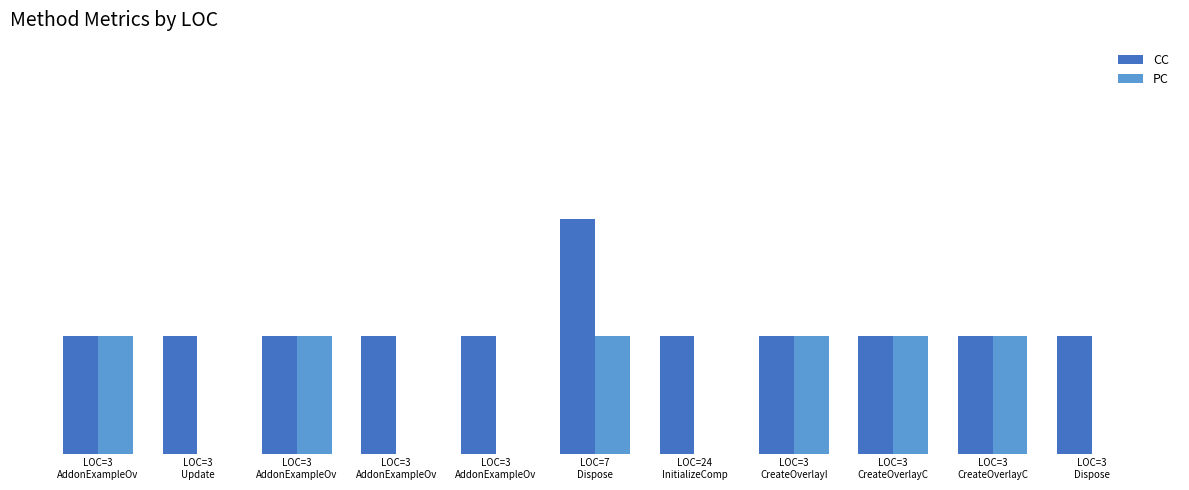

Are the bars horizontal?

No